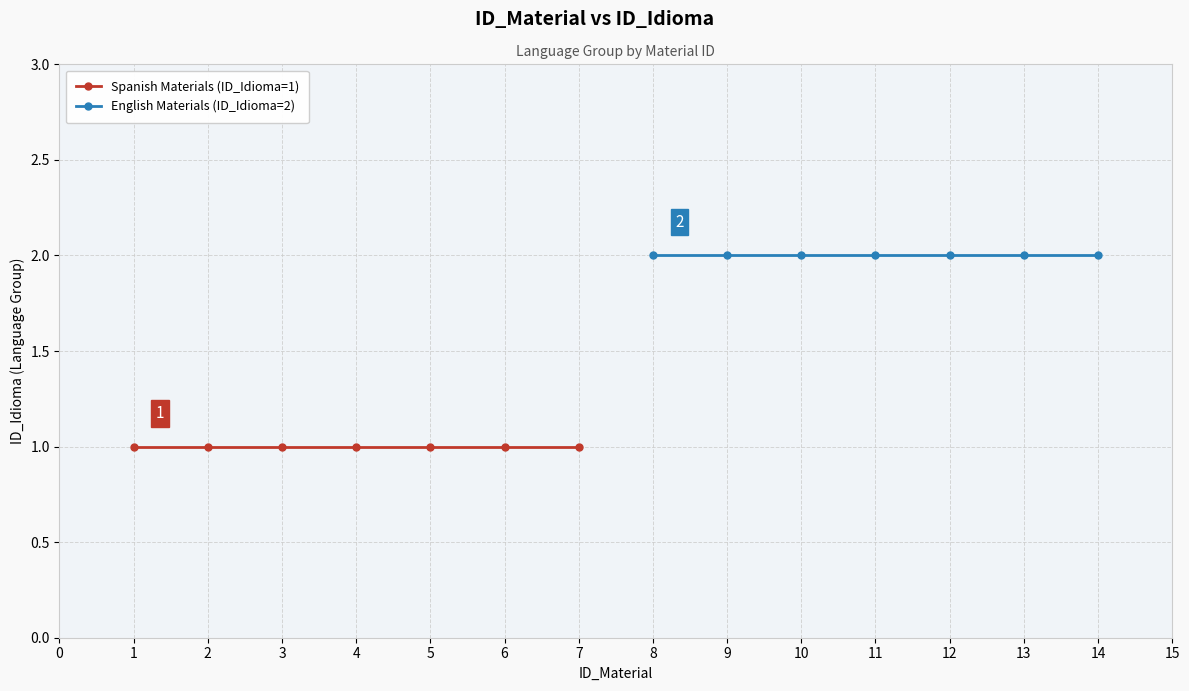

The value of Spanish Materials (ID_Idioma=1) at 5 is 2. True or false?

False